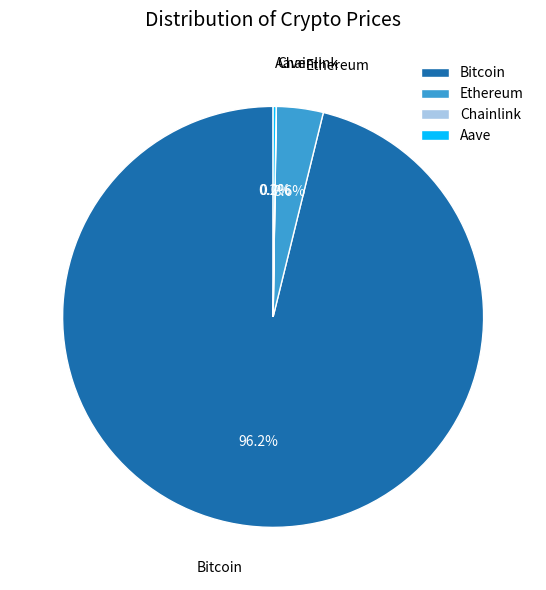

To the nearest percent, what portion does Ethereum represent?

4%